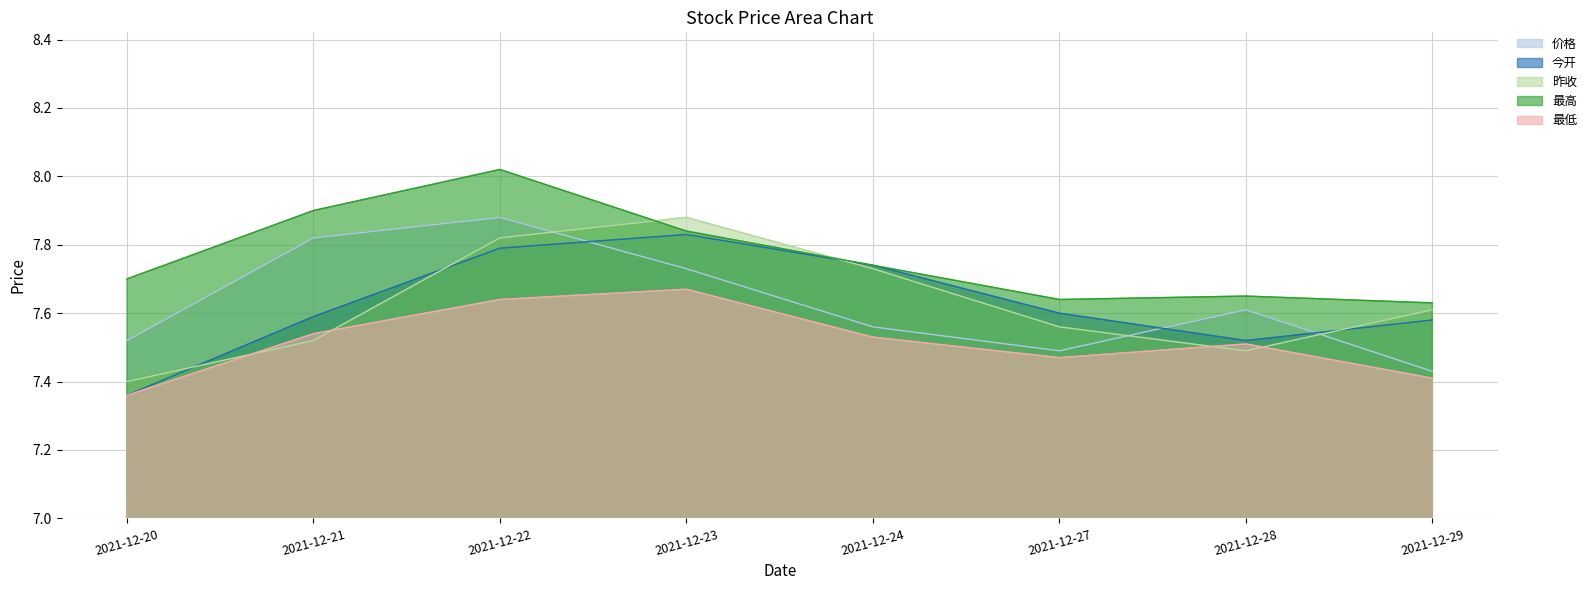

What is the average value of the 最低 series?

7.5